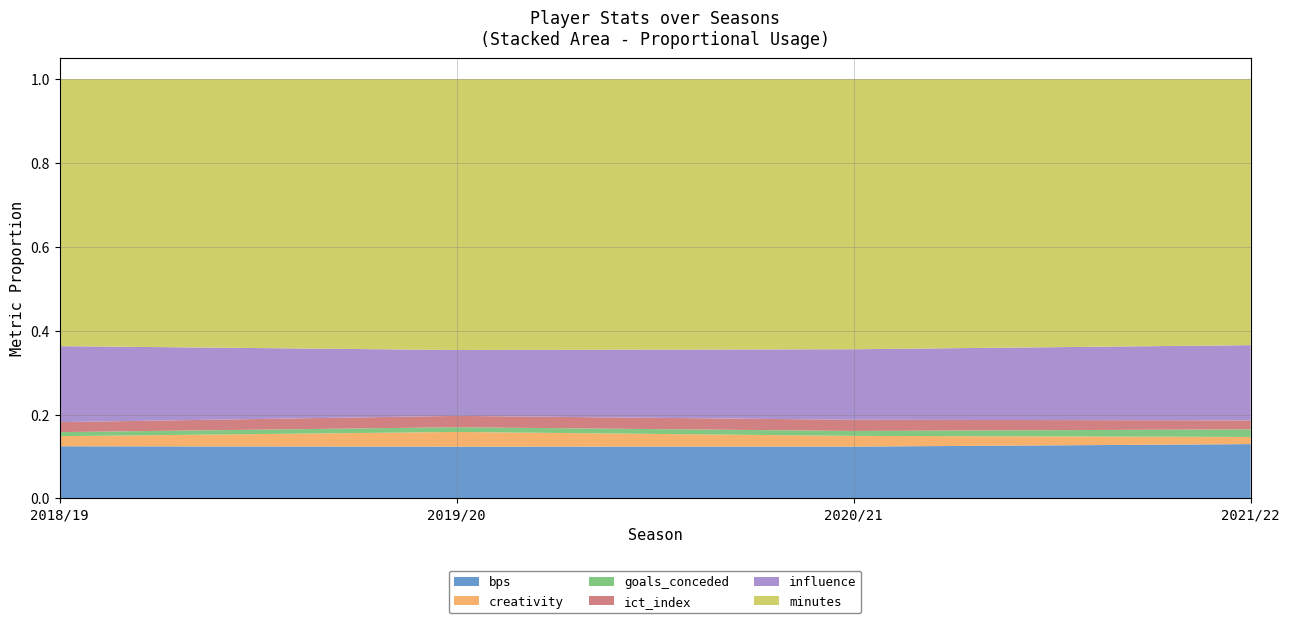

Reading right to left, what are all the values shown in this chart?

bps: 2021/22=115.0	2020/21=494.0	2019/20=286.0	2018/19=396.0
creativity: 2021/22=15.2	2020/21=102.1	2019/20=81.3	2018/19=76.6
goals_conceded: 2021/22=16.0	2020/21=47.0	2019/20=26.0	2018/19=31.0
ict_index: 2021/22=19.0	2020/21=106.7	2019/20=62.8	2018/19=75.9
influence: 2021/22=159.2	2020/21=671.8	2019/20=363.8	2018/19=576.6
minutes: 2021/22=563.0	2020/21=2574.0	2019/20=1496.0	2018/19=2027.0